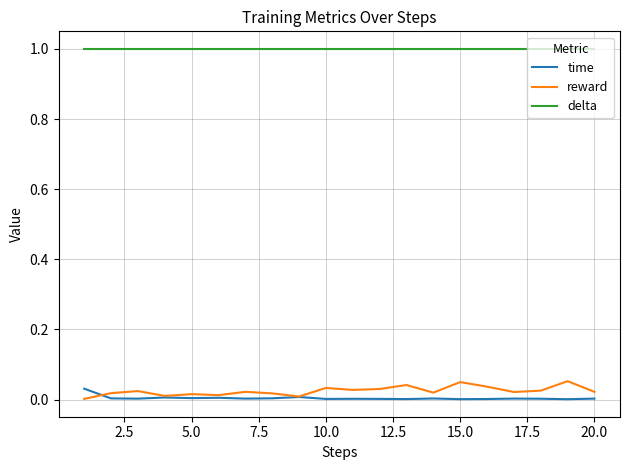

Which series has the largest total across all categories?

delta